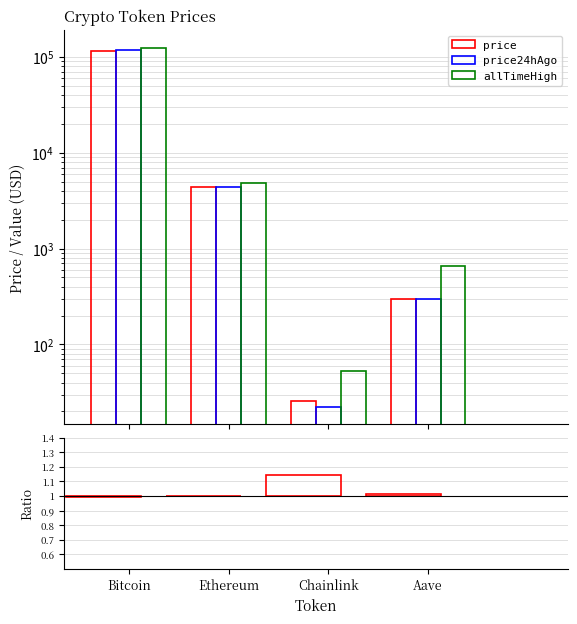

At which label does allTimeHigh first exceed 4878?

Bitcoin